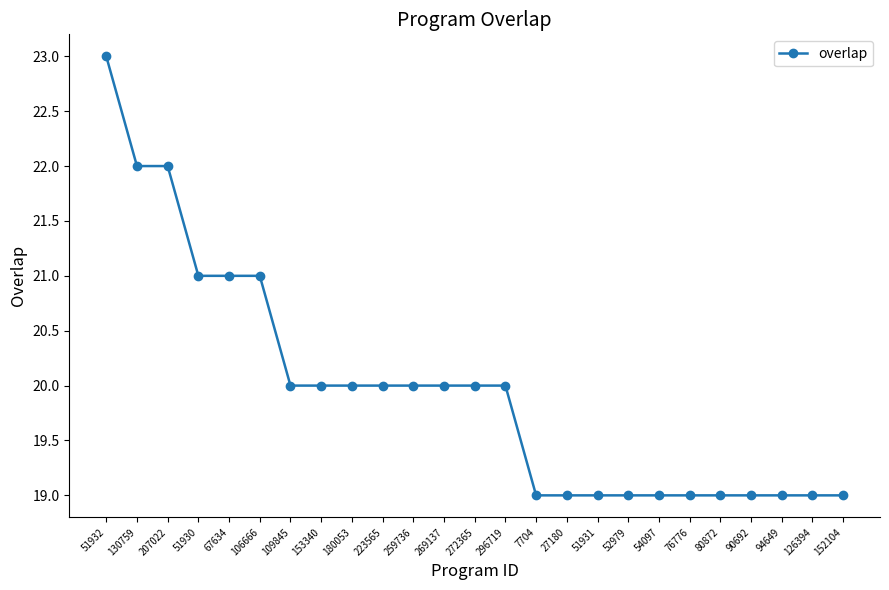

What is the label of the 10th point from the right?

27180